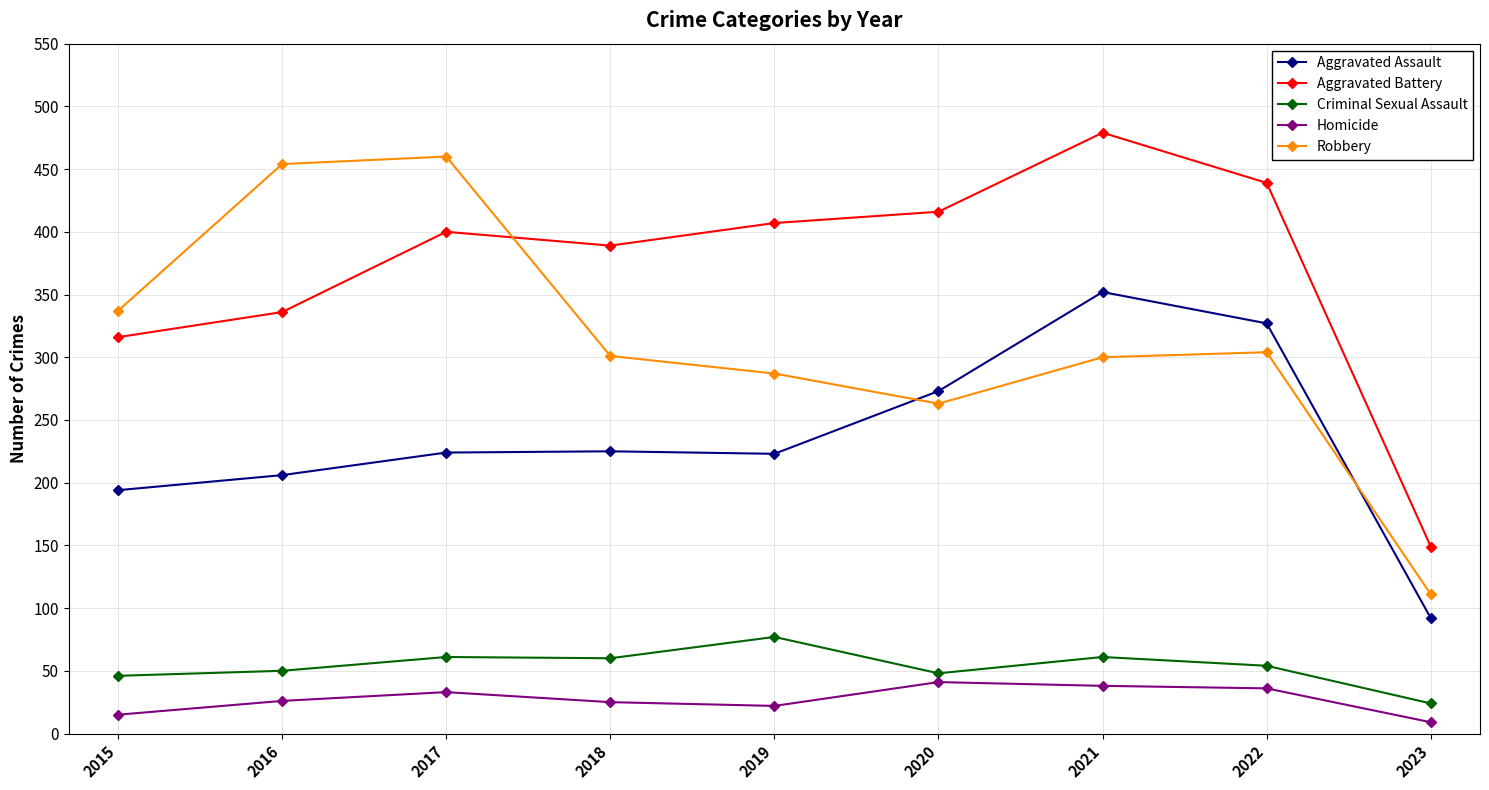

Is it true that Aggravated Battery equals 677 at 2019?

False